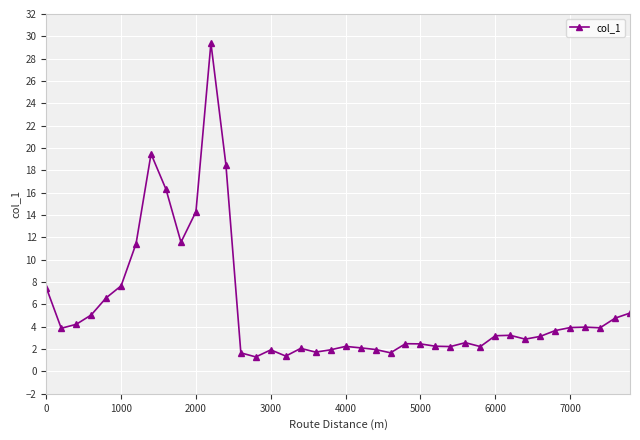

What is the difference between the maximum and minimum values?

28.1